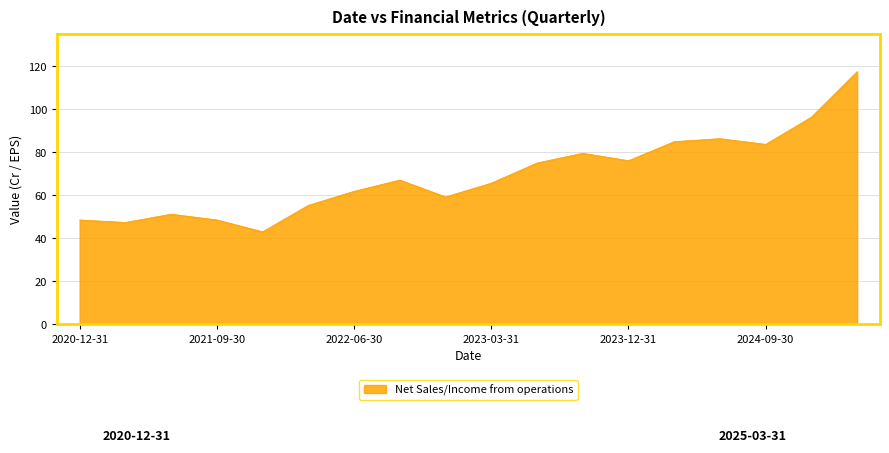

What is the maximum value shown in the chart?

117.5